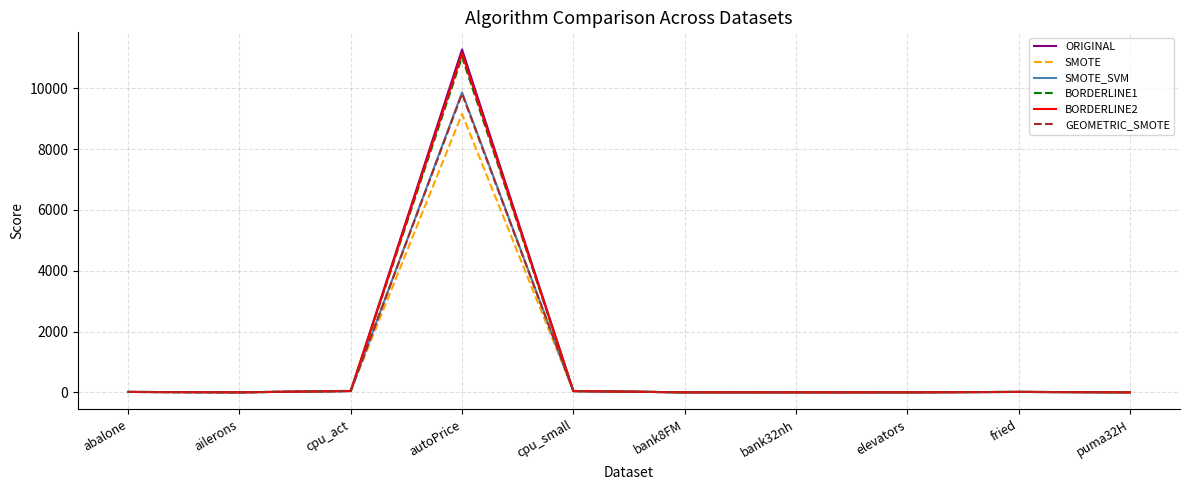

Which series has the widest spread of values?

ORIGINAL